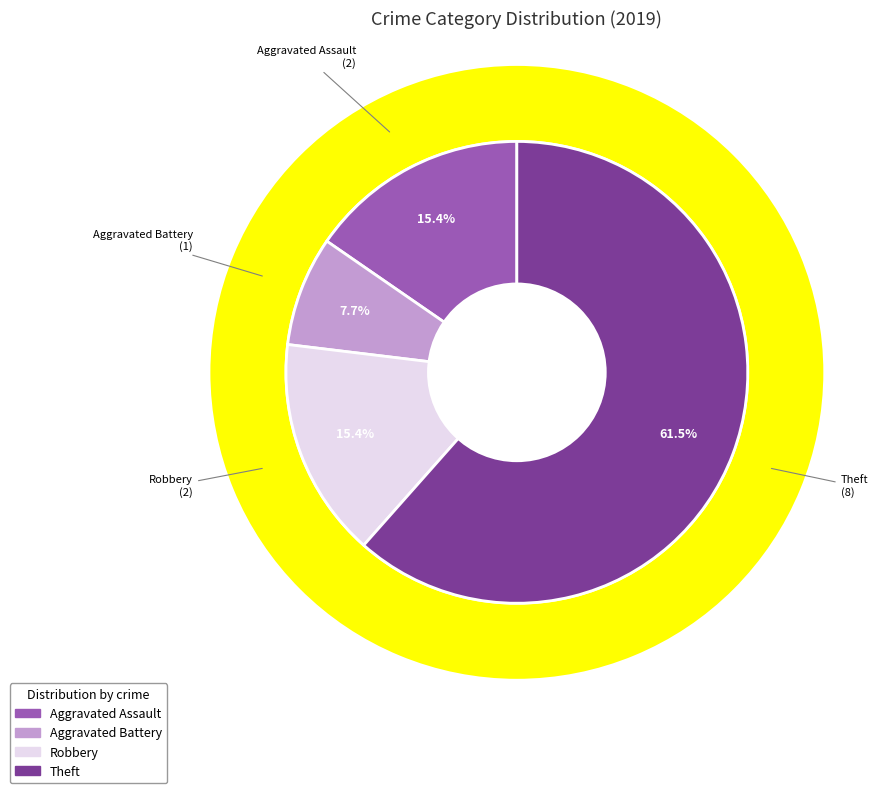

What percentage is the Robbery slice, to the nearest percent?

15%